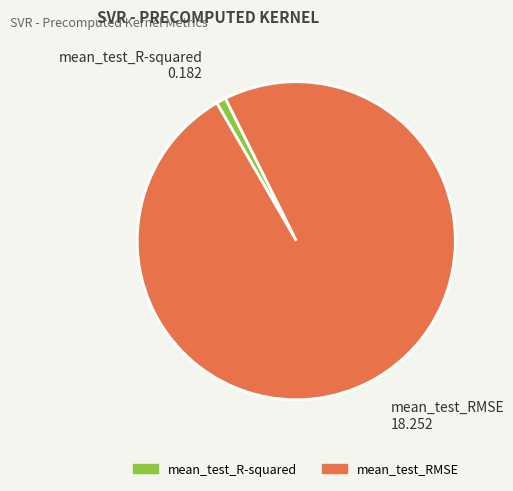

Does any single category account for the majority?

Yes